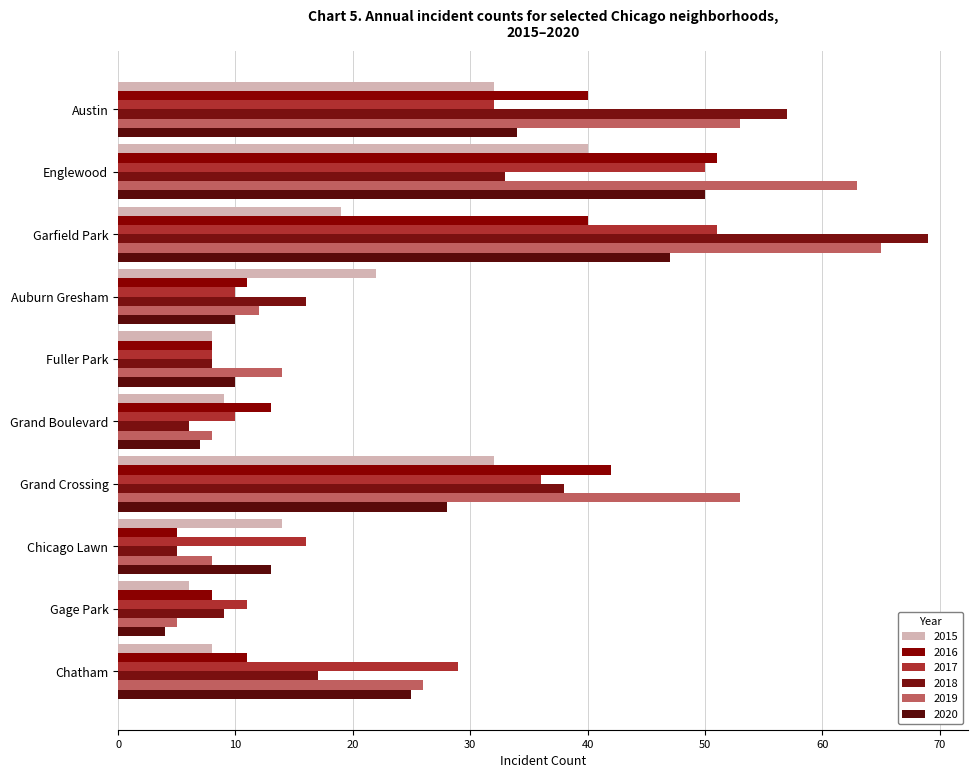

Reading left to right, what are all the values shown in this chart?

2015: 32	40	19	22	8	9	32	14	6	8
2016: 40	51	40	11	8	13	42	5	8	11
2017: 32	50	51	10	8	10	36	16	11	29
2018: 57	33	69	16	8	6	38	5	9	17
2019: 53	63	65	12	14	8	53	8	5	26
2020: 34	50	47	10	10	7	28	13	4	25